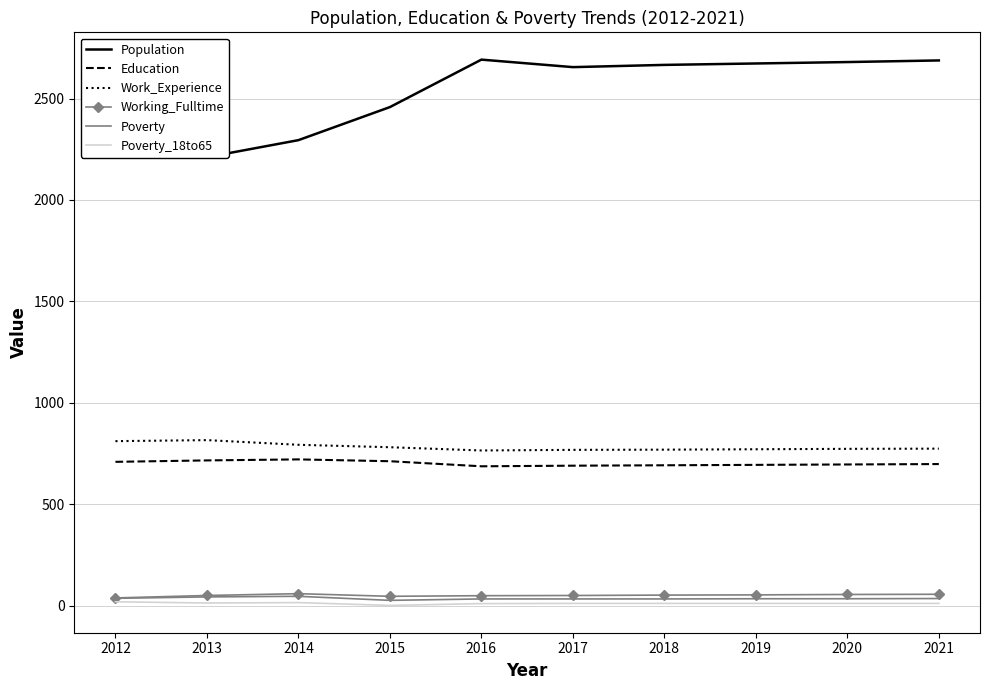

True or false: Working_Fulltime and Poverty_18to65 cross at least once.

False